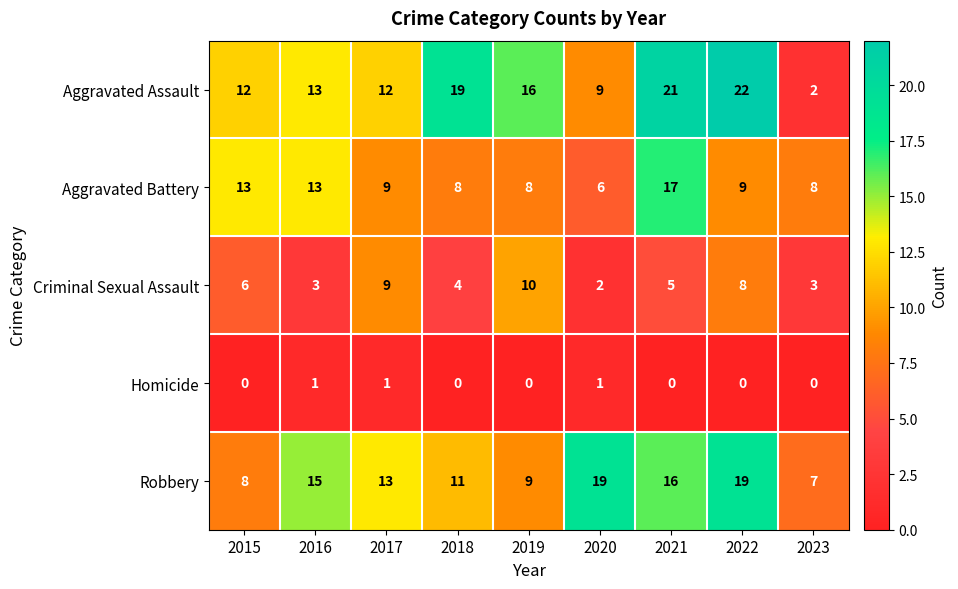

What is the maximum value shown in the chart?

22